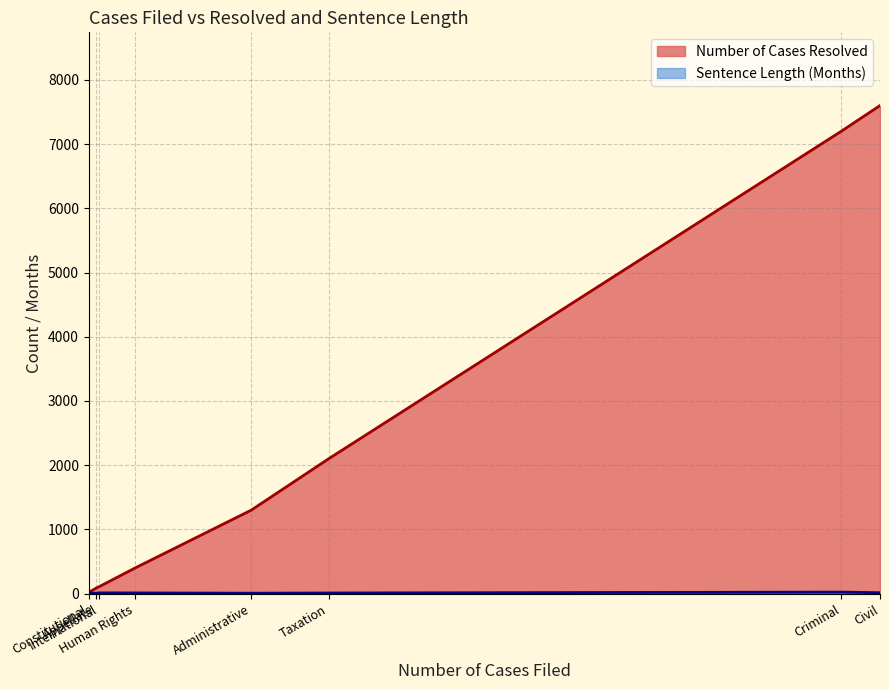

Which series has the largest total across all categories?

Number of Cases Resolved